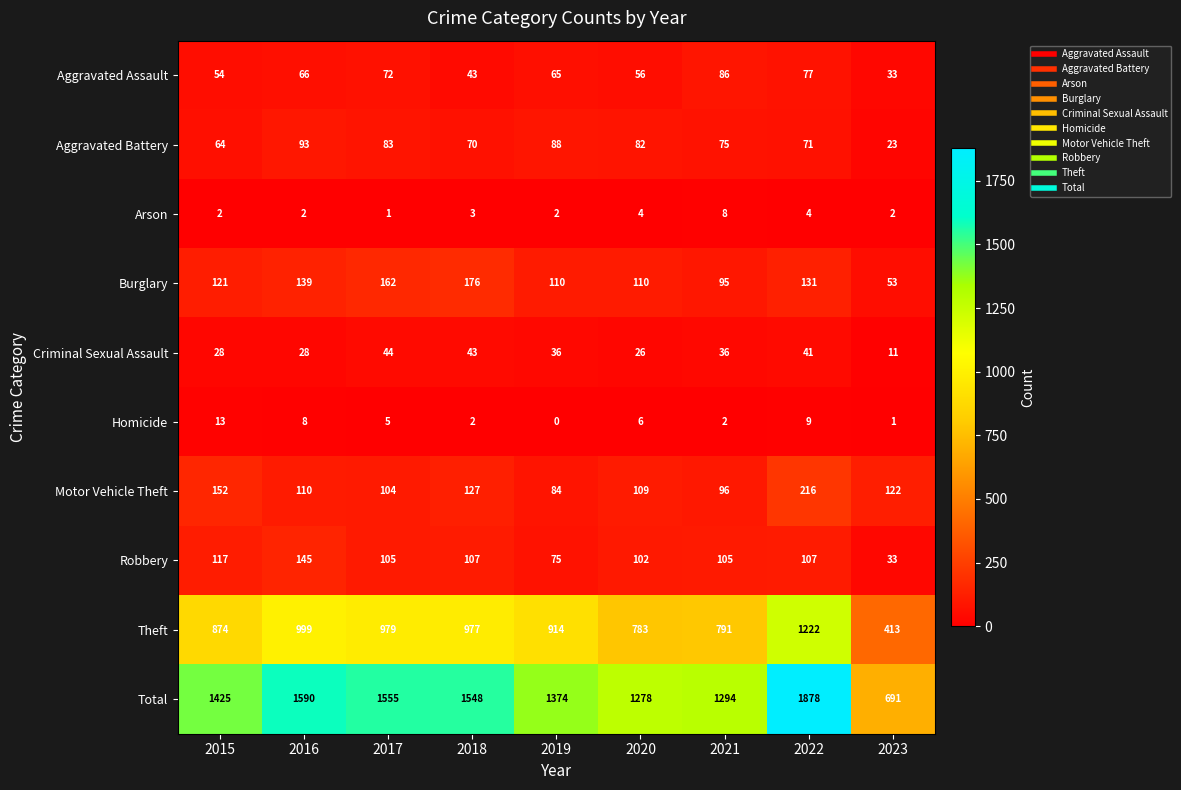

What is the difference between the maximum and minimum values in the Homicide series?

13